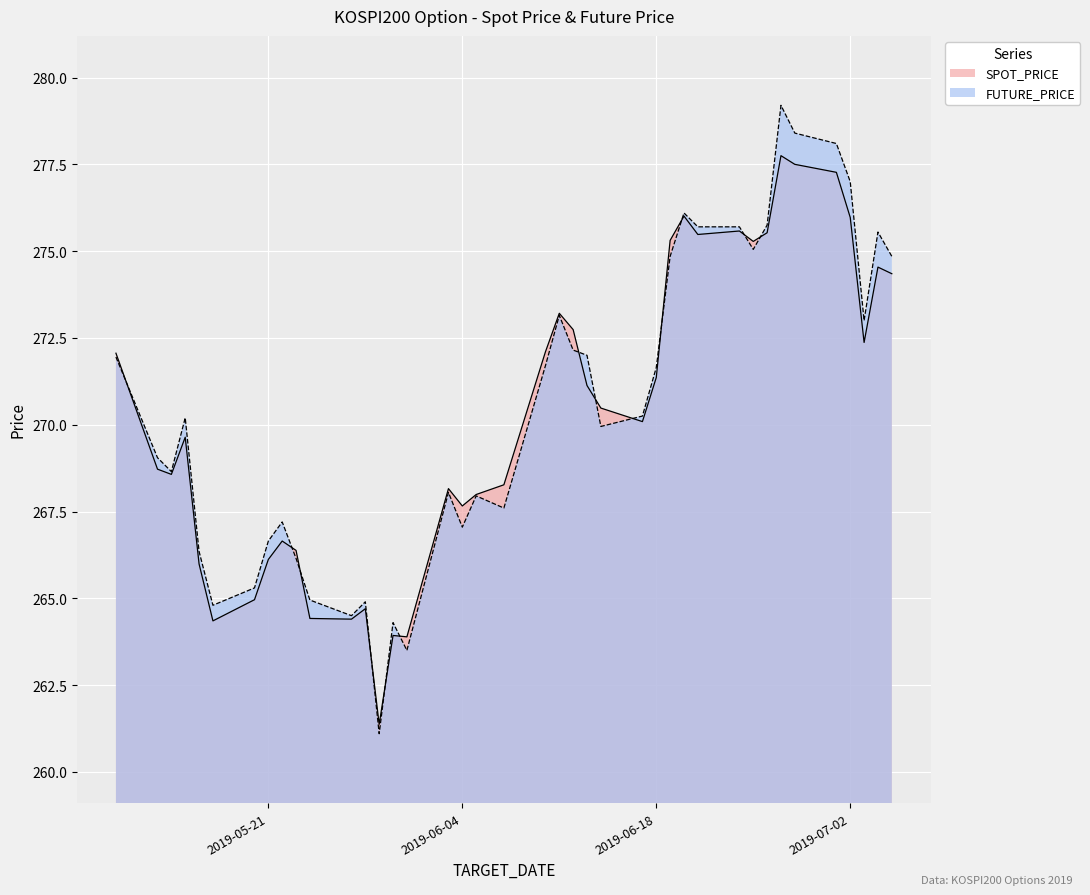

How many interior local peaks does the FUTURE_PRICE series have?

10